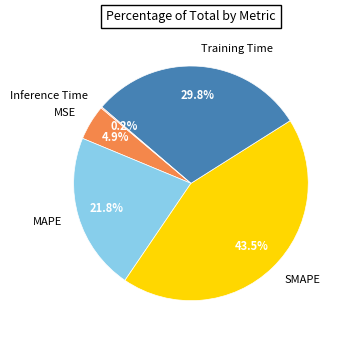

Which has a higher value, MSE or Training Time?

Training Time